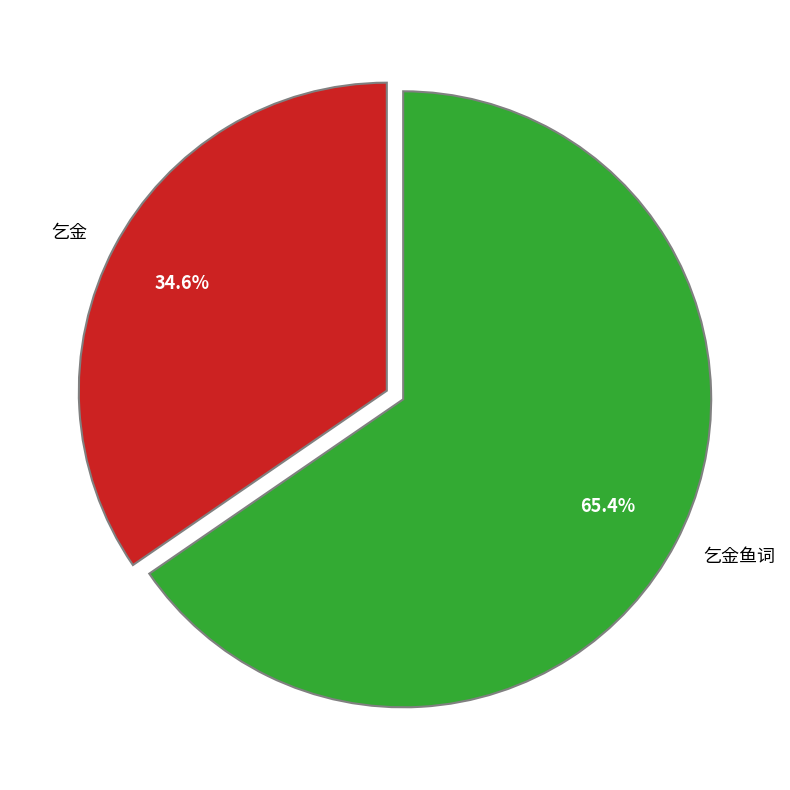

Rank the categories by value from highest to lowest.

乞金鱼词, 乞金